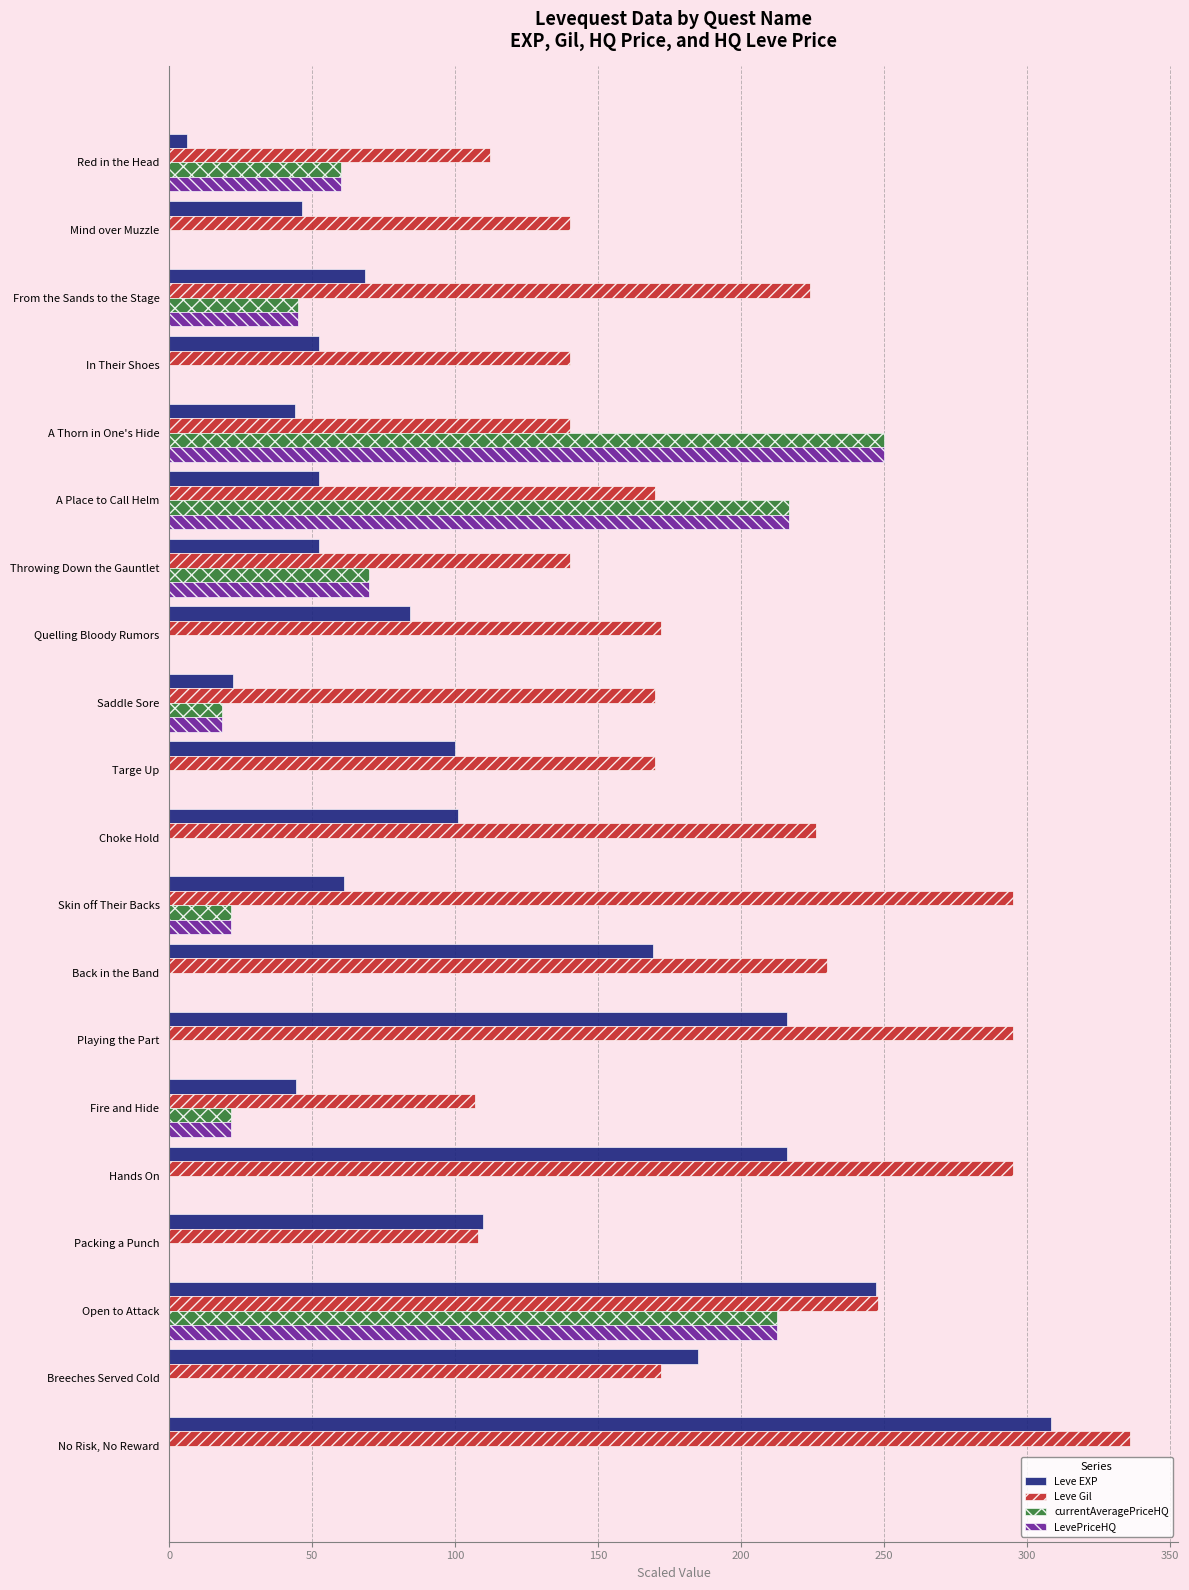

Between Red in the Head and Back in the Band, which series saw the biggest shift?

Leve EXP